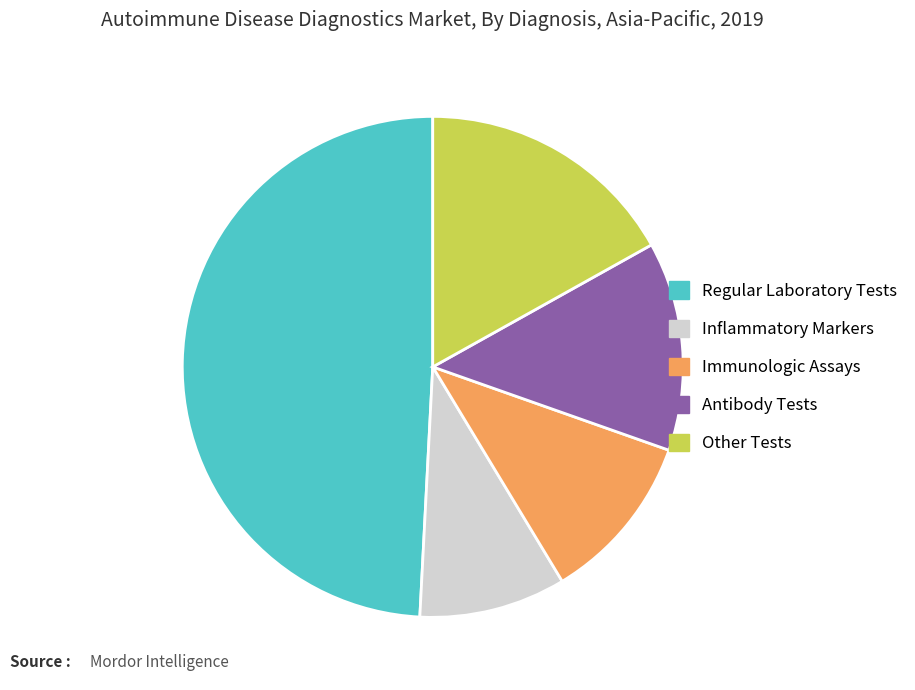

Does any single category account for the majority?

No